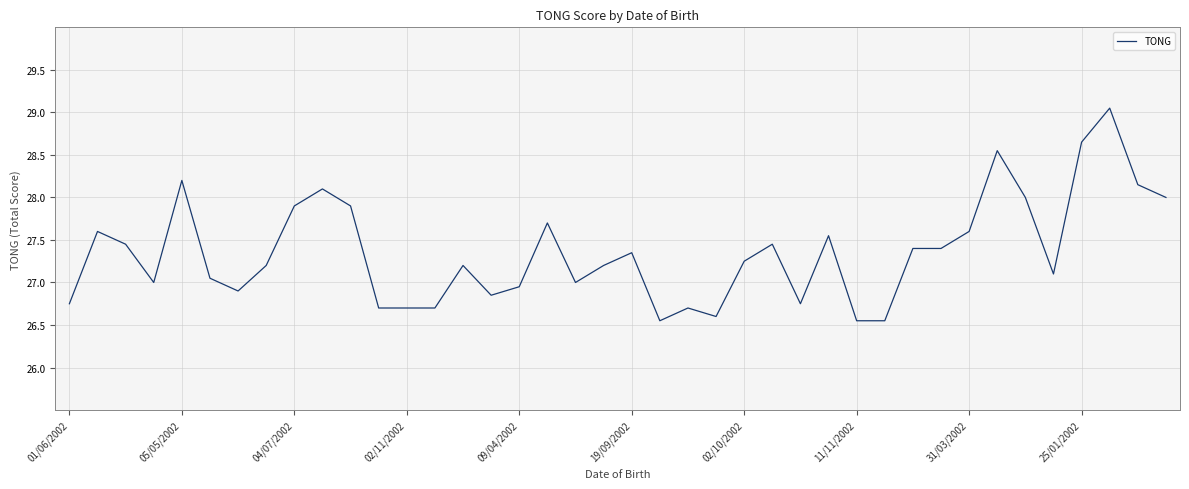

What is the difference between the maximum and minimum values?

2.5